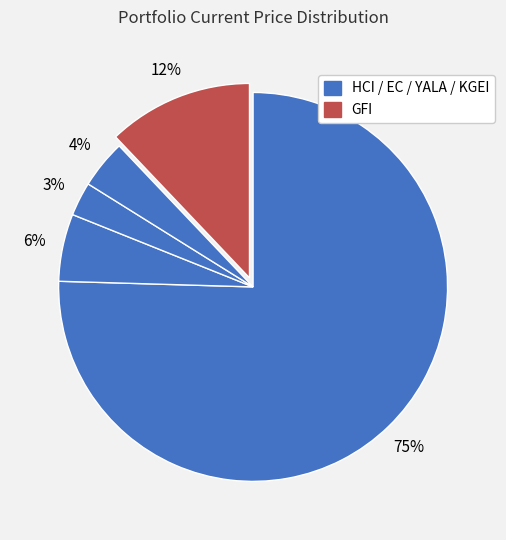

Count the number of slices in the pie.

5